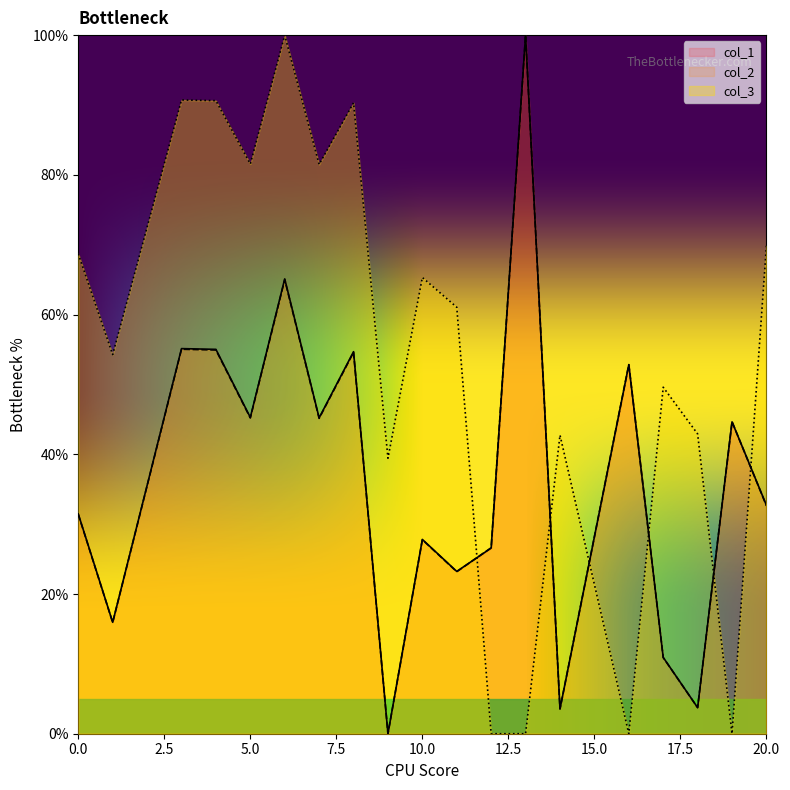

True or false: col_3 and col_2 cross at least once.

True